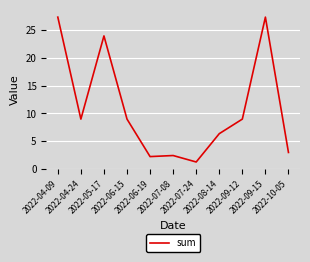

What is the minimum value shown in the chart?

1.2